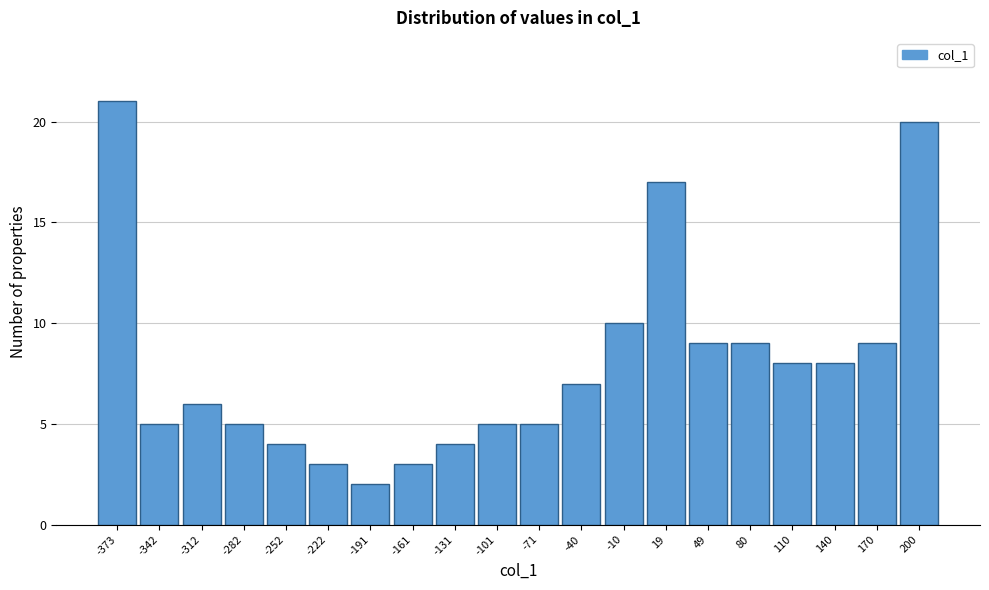

Reading right to left, extract all data points from this chart.

200=20	170=9	140=8	110=8	80=9	49=9	19=17	-10=10	-40=7	-71=5	-101=5	-131=4	-161=3	-191=2	-222=3	-252=4	-282=5	-312=6	-342=5	-373=21